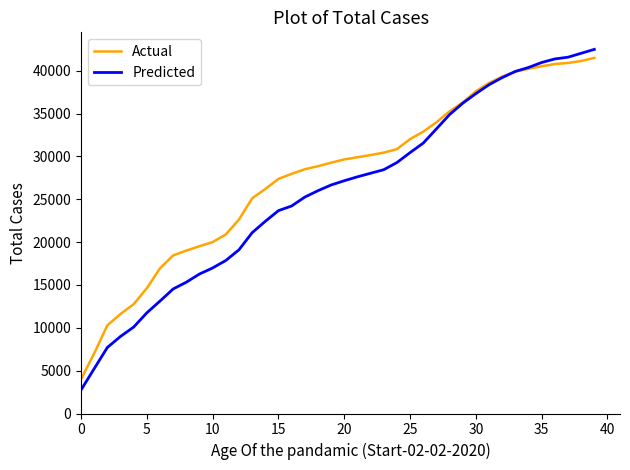

Which series has the widest spread of values?

Predicted